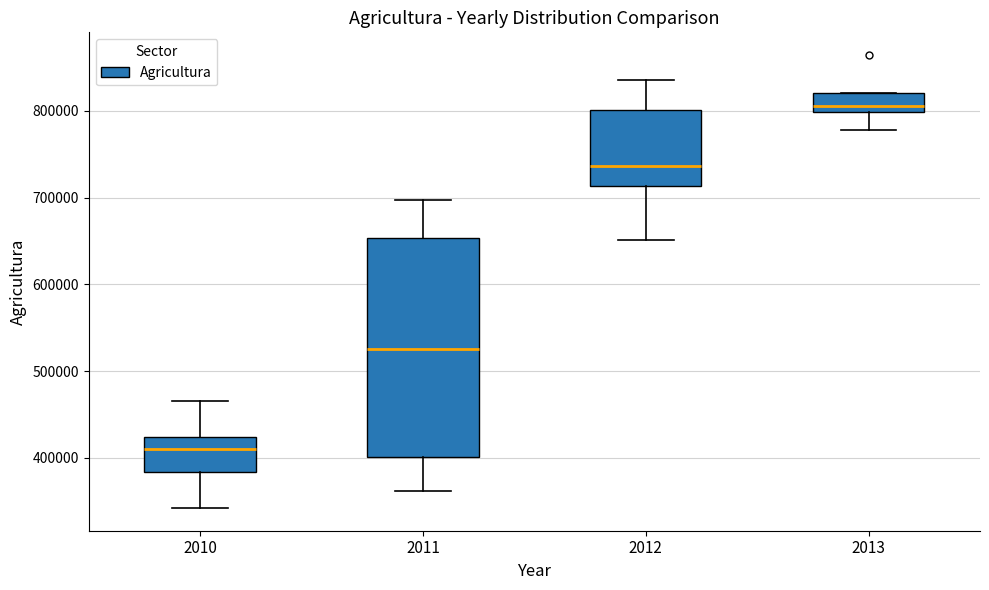

Reading left to right, read every box against the y-axis: the position of its median line, the range the box covers, and the ends of its whiskers. The values are not printed on the chart, so give them approximately, as read against the axis.

2010: median 410000, box 380000 to 420000, whiskers 340000 to 470000
2011: median 530000, box 400000 to 650000, whiskers 360000 to 700000
2012: median 740000, box 710000 to 800000, whiskers 650000 to 840000
2013: median 810000, box 800000 to 820000, whiskers 780000 to 820000